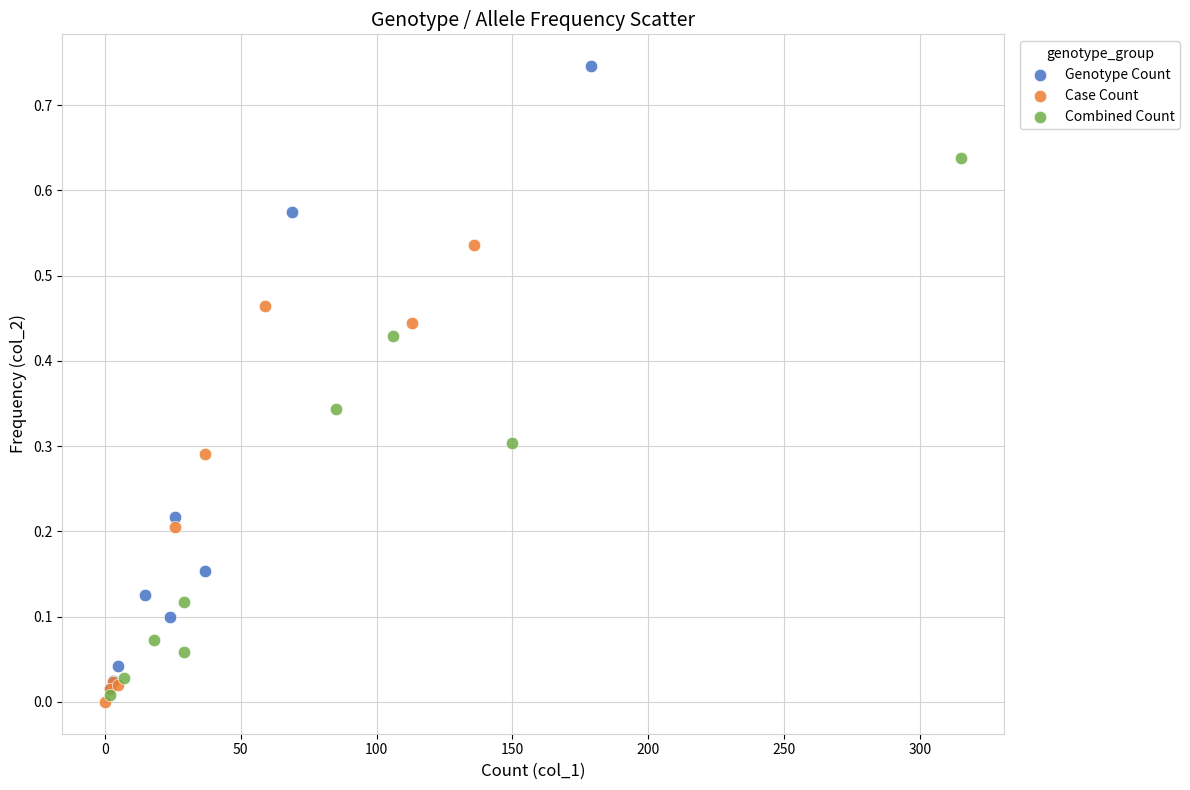

What are all the series names shown in the legend?

Genotype Count, Case Count, Combined Count